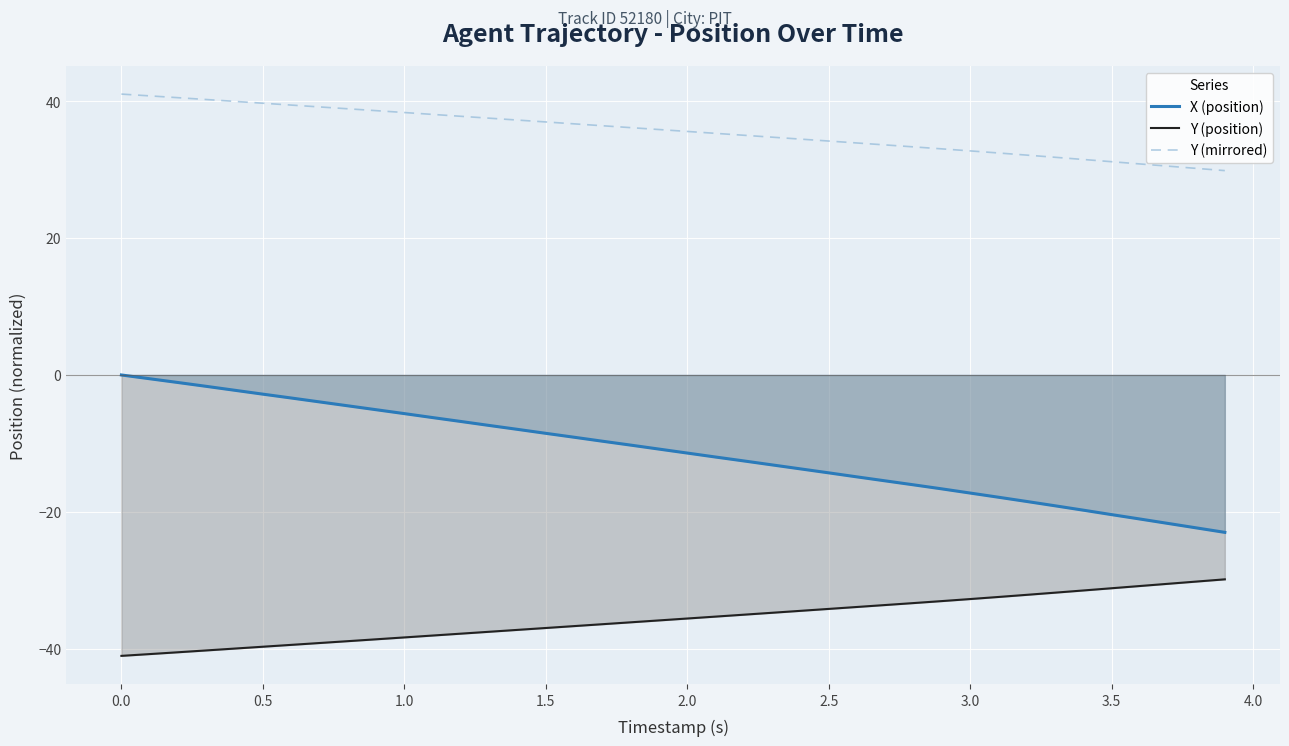

True or false: Y (position) and X (position) cross at least once.

False